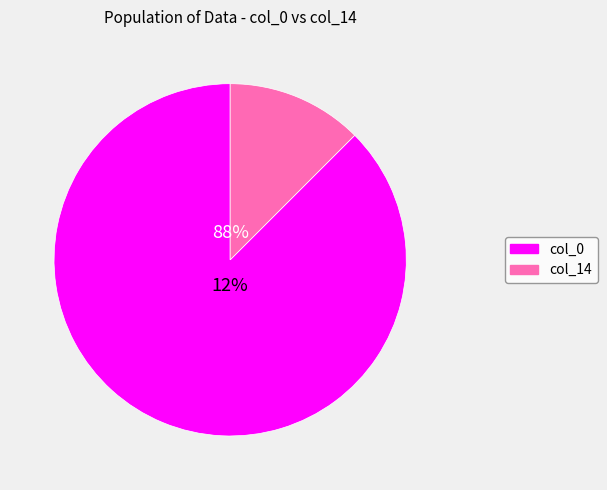

The col_14 slice represents 12% of the pie. True or false?

True